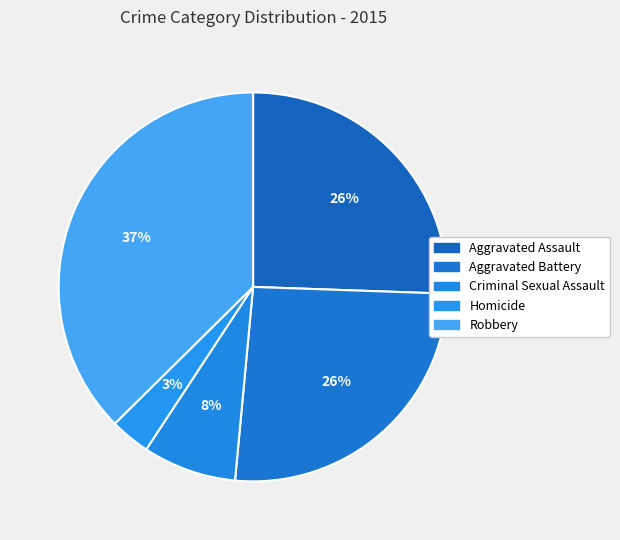

The Homicide slice represents 10% of the pie. True or false?

False